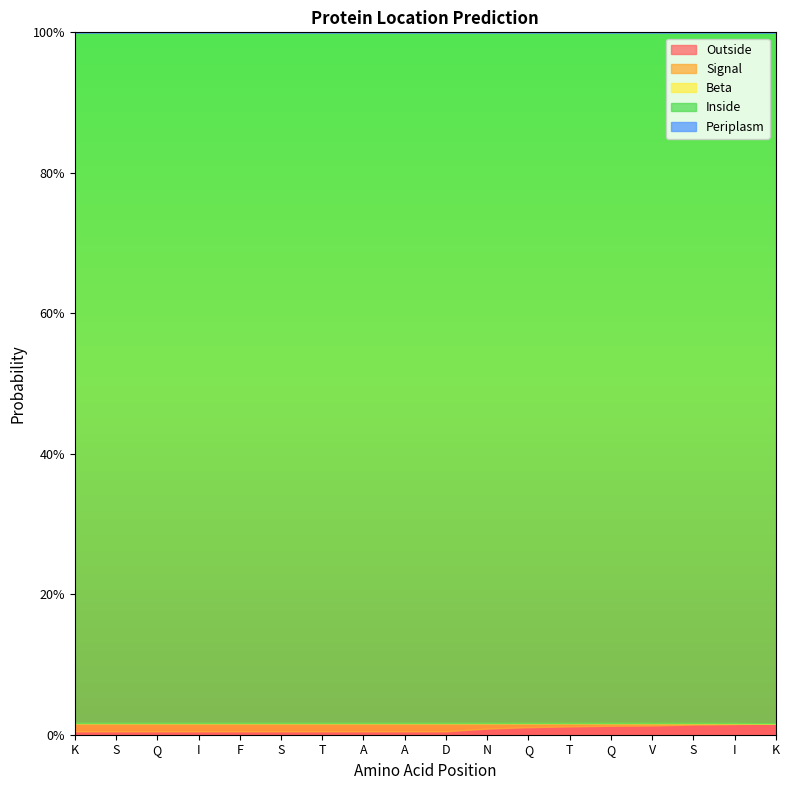

Reading right to left, what are all the values shown in this chart?

Outside: K=0.0	I=0.0	S=0.0	V=0.0	Q=0.0	T=0.0	Q=0.0	N=0.0	D=0.0	A=0.0	A=0.0	T=0.0	S=0.0	F=0.0	I=0.0	Q=0.0	S=0.0	K=0.0
Signal: K=0.0	I=0.0	S=0.0	V=0.0	Q=0.0	T=0.0	Q=0.0	N=0.0	D=0.0	A=0.0	A=0.0	T=0.0	S=0.0	F=0.0	I=0.0	Q=0.0	S=0.0	K=0.0
Beta: K=0.0	I=0.0	S=0.0	V=0.0	Q=0.0	T=0.0	Q=0.0	N=0.0	D=0.0	A=0.0	A=0.0	T=0.0	S=0.0	F=0.0	I=0.0	Q=0.0	S=0.0	K=0.0
Inside: K=1.0	I=1.0	S=1.0	V=1.0	Q=1.0	T=1.0	Q=1.0	N=1.0	D=1.0	A=1.0	A=1.0	T=1.0	S=1.0	F=1.0	I=1.0	Q=1.0	S=1.0	K=1.0
Periplasm: K=0.0	I=0.0	S=0.0	V=0.0	Q=0.0	T=0.0	Q=0.0	N=0.0	D=0.0	A=0.0	A=0.0	T=0.0	S=0.0	F=0.0	I=0.0	Q=0.0	S=0.0	K=0.0